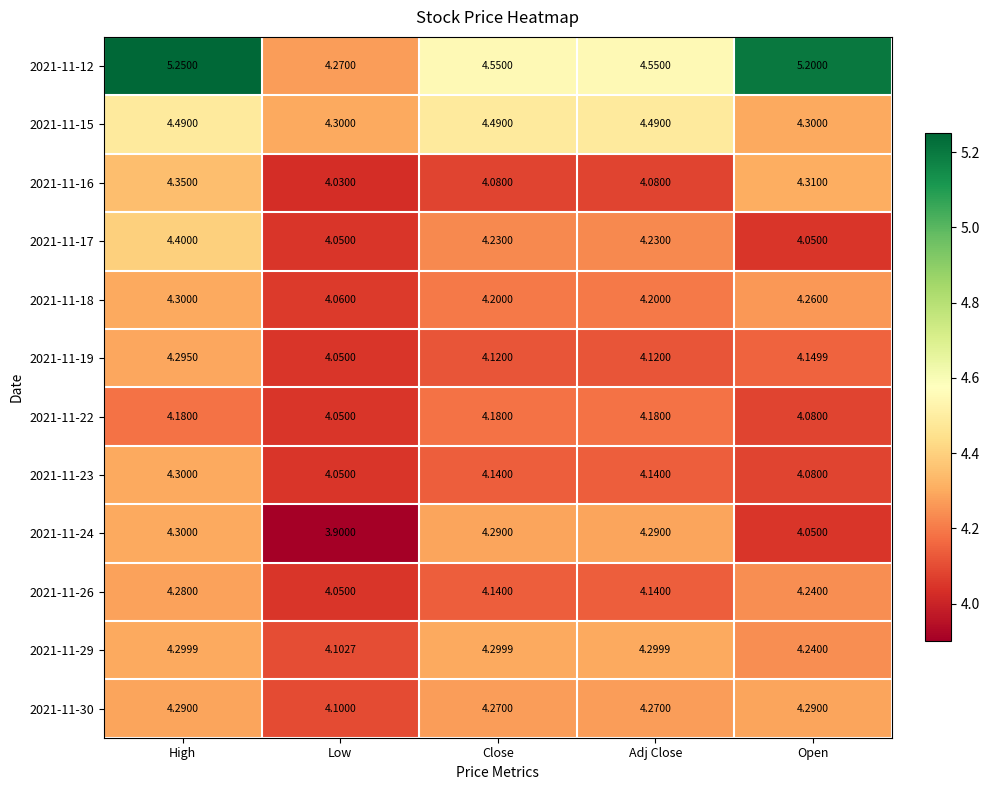

How many categories are shown in the chart?

5